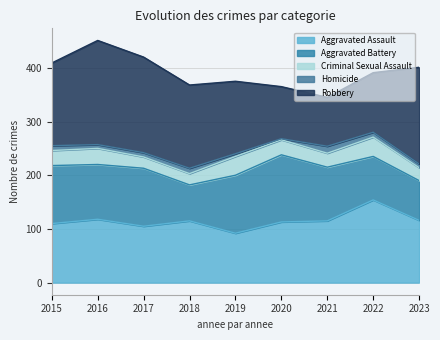

Where is the first local maximum for Aggravated Assault?

2016